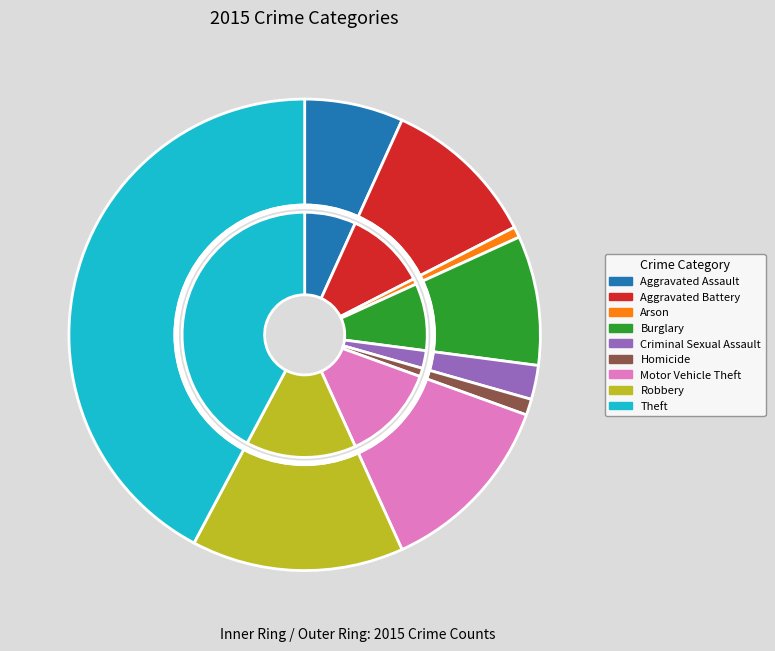

To the nearest percent, what is the difference between the largest and smallest slice percentages?

41%